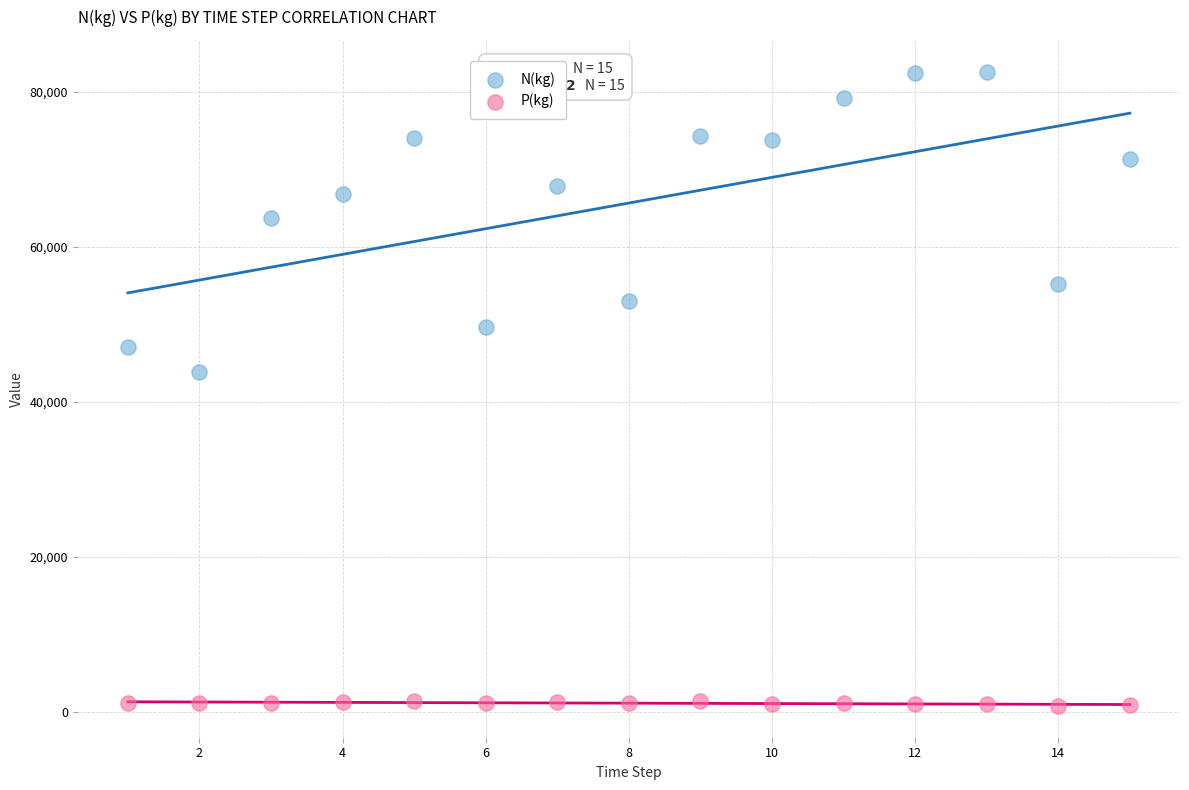

Which series has the widest spread of Y values?

N(kg)